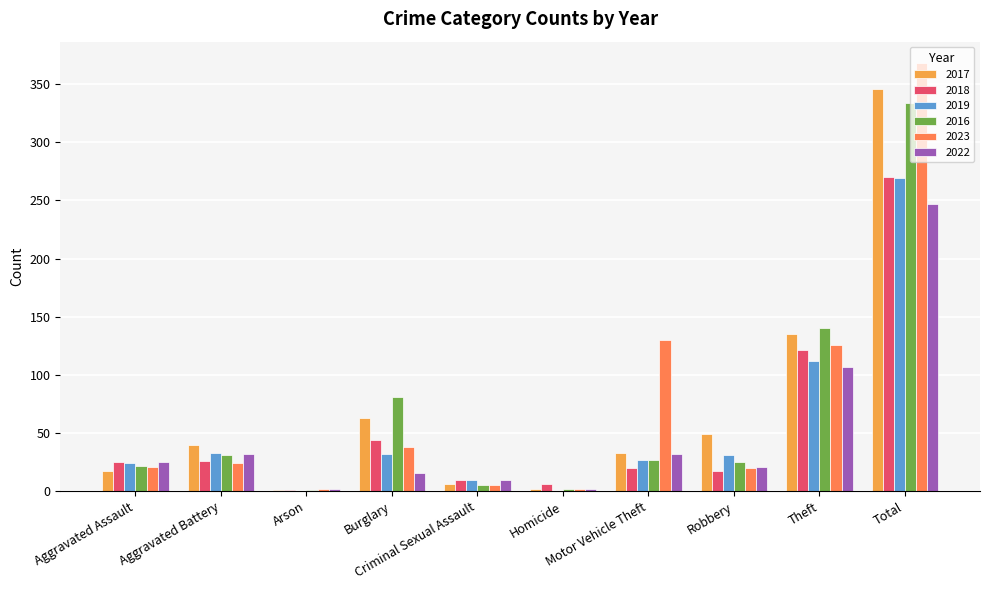

Which series has the widest spread of values?

2023